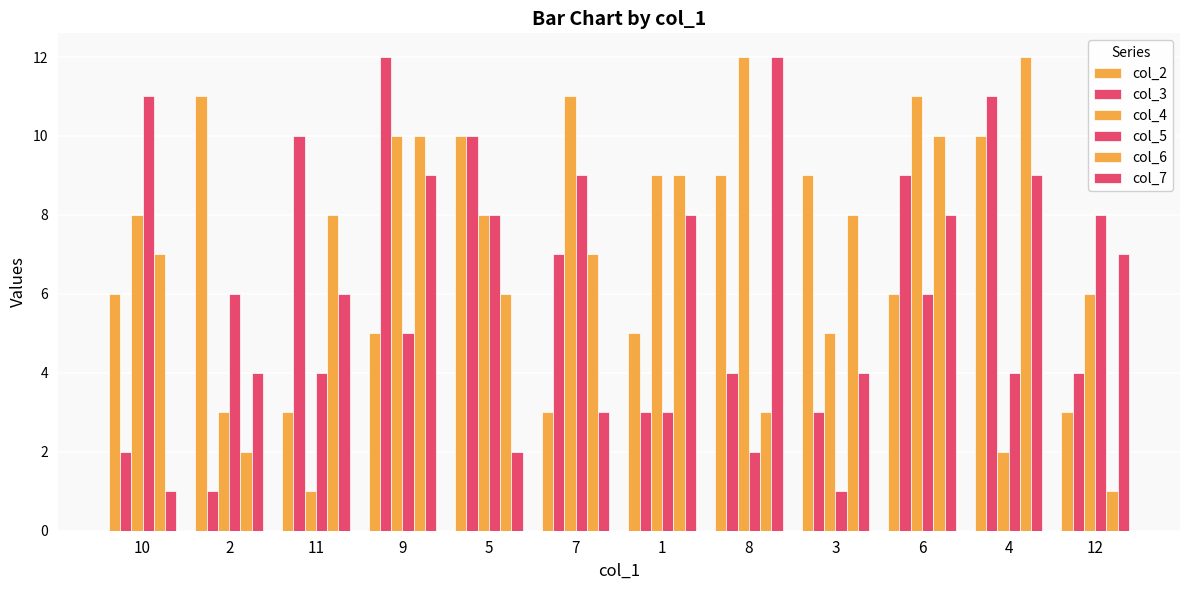

What is the difference between the col_5 values at 1 and 11?

1